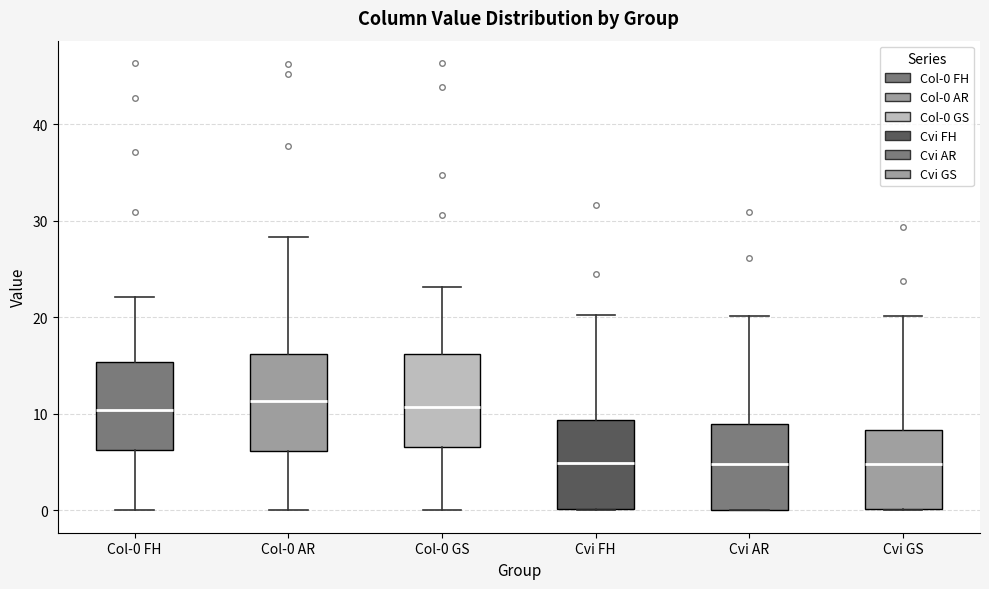

Reading left to right, read every box against the y-axis: the position of its median line, the range the box covers, and the ends of its whiskers. The values are not printed on the chart, so give them approximately, as read against the axis.

Col-0 FH: median 10, box 6 to 15, whiskers 0 to 22
Col-0 AR: median 11, box 6 to 16, whiskers 0 to 28
Col-0 GS: median 11, box 7 to 16, whiskers 0 to 23
Cvi FH: median 5, box 0 to 9, whiskers 0 to 20
Cvi AR: median 5, box 0 to 9, whiskers 0 to 20
Cvi GS: median 5, box 0 to 8, whiskers 0 to 20